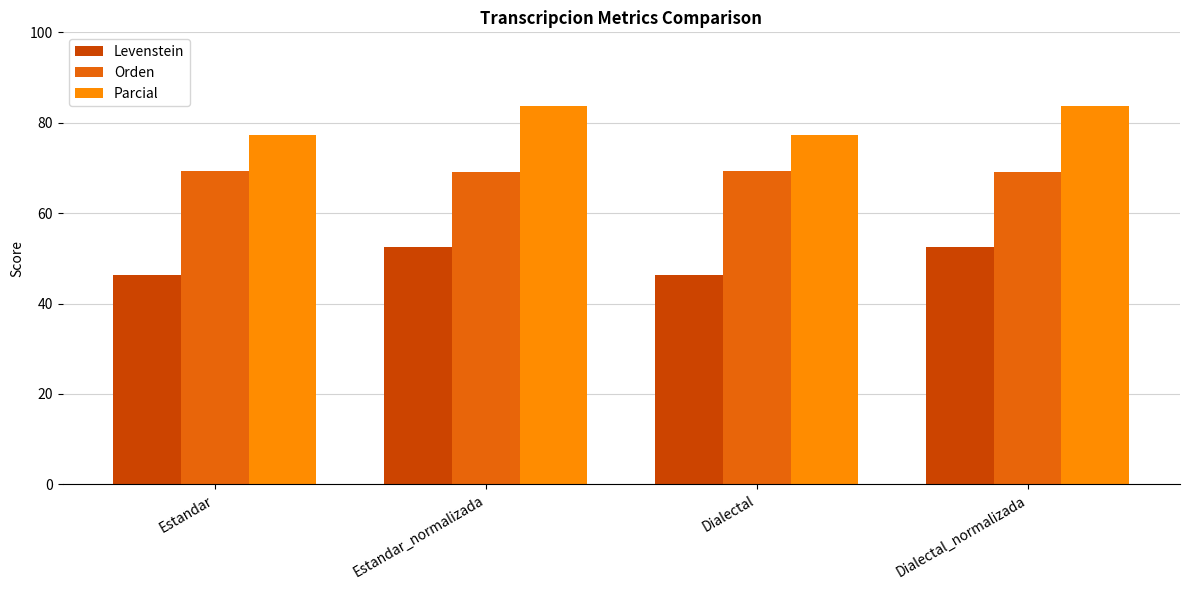

What are all the series names shown in the legend?

Levenstein, Orden, Parcial